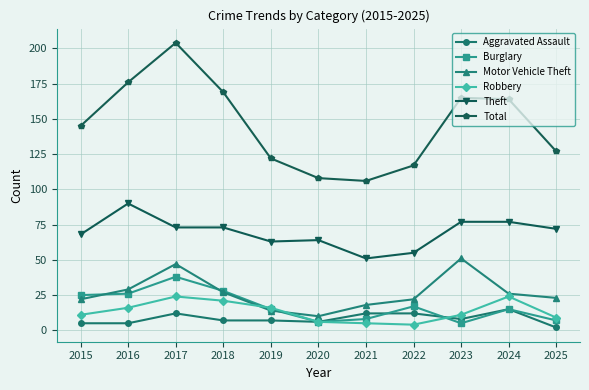

At how many categories does at least one series exceed 146?

5